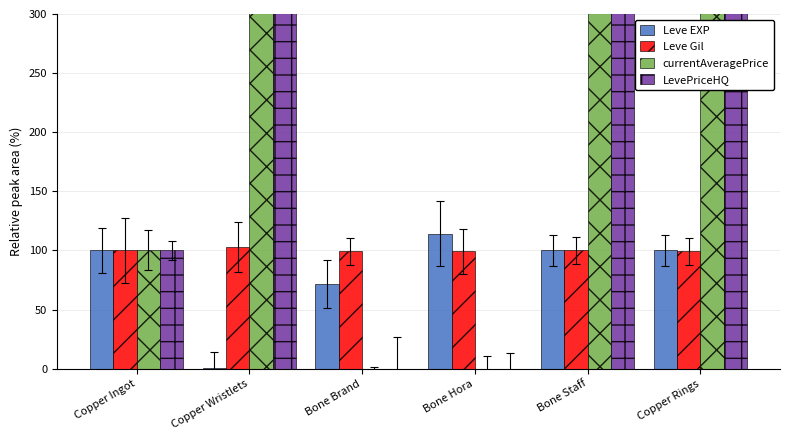

Reading left to right, transcribe all the data shown in this chart.

Leve EXP: 100.0	0.2	71.4	114.3	100.0	100.0
Leve Gil: 100.0	102.7	99.1	99.1	100.0	99.1
currentAveragePrice: 100.0	7943.6	0.0	0.0	43071.7	10341.0
LevePriceHQ: 100.0	5255.1	0.0	0.0	37500.0	7789.9